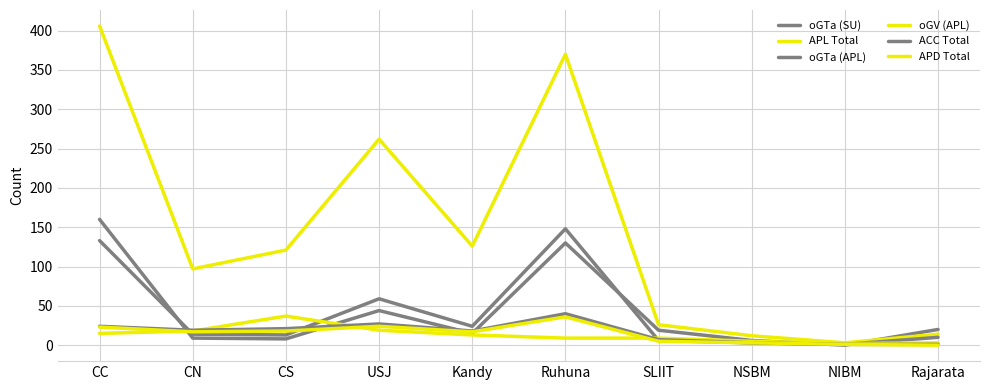

What is the greatest value displayed?

406